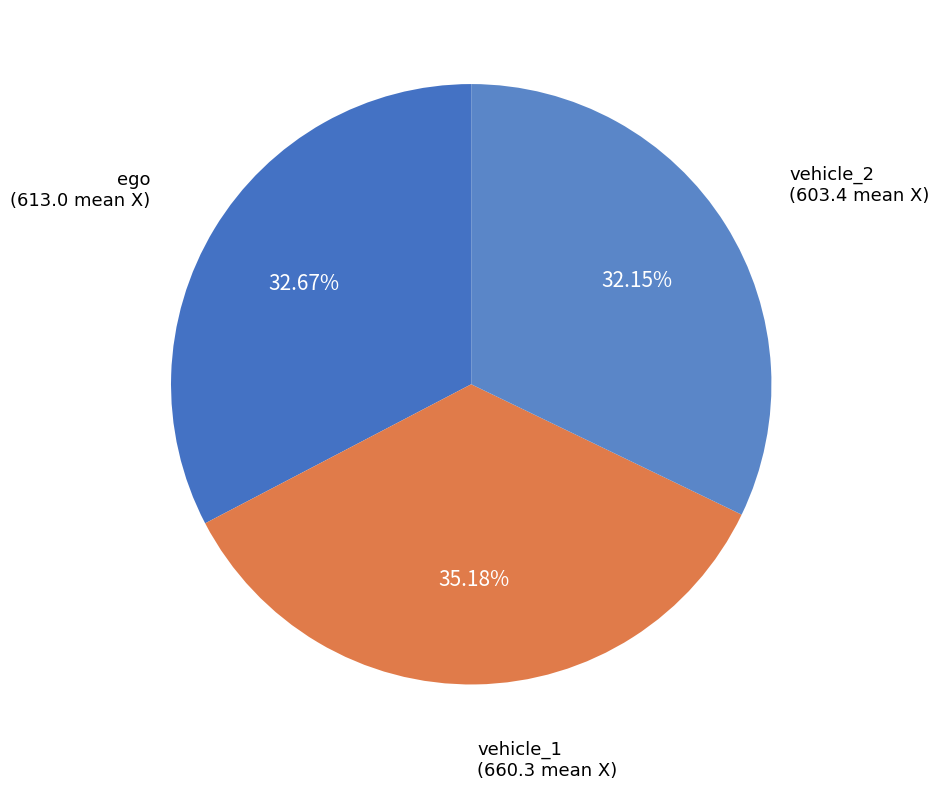

Rank the categories by value from highest to lowest.

vehicle_1, ego, vehicle_2